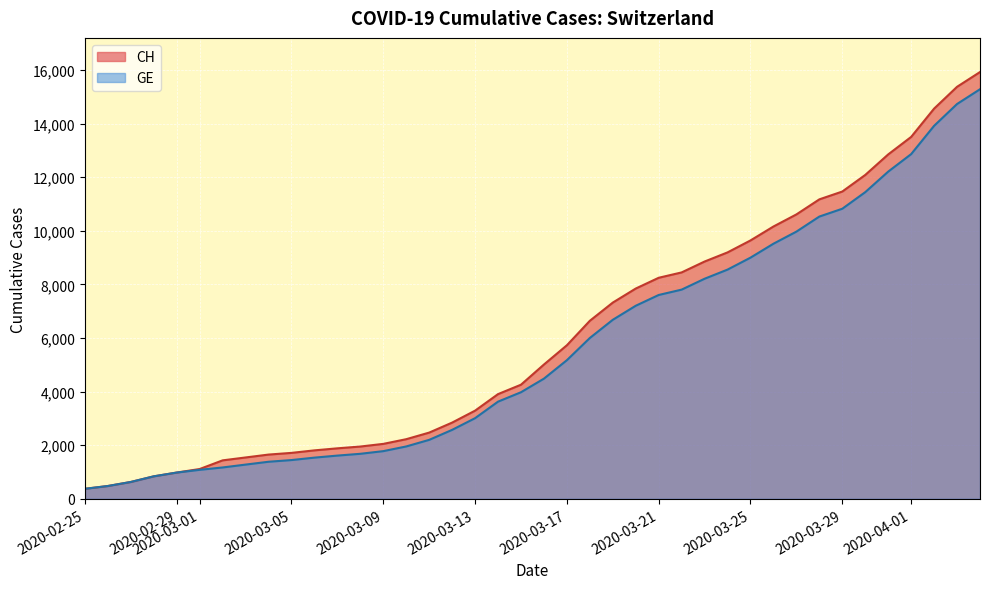

Is the value of GE at 2020-03-09 greater than the value of CH at 2020-03-17?

No